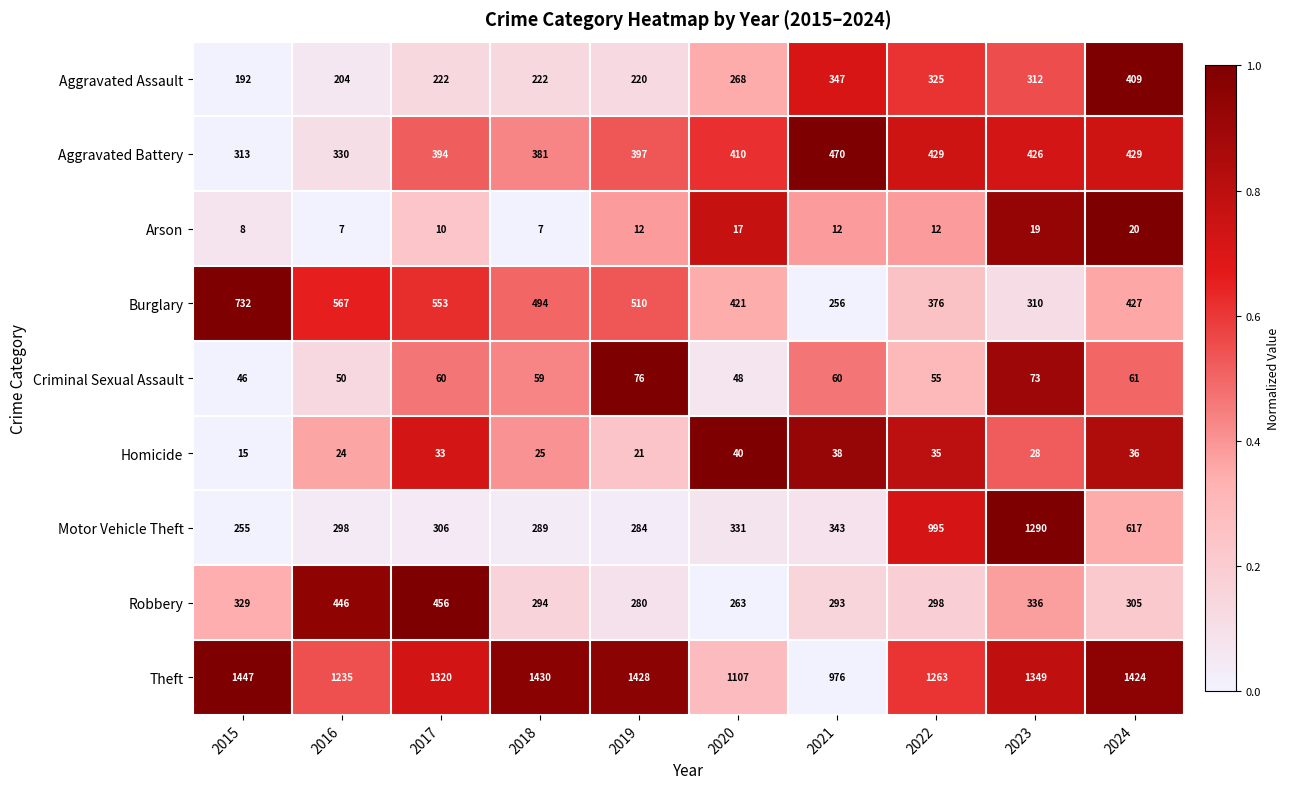

Which category has the highest value in the Aggravated Assault series?

2024